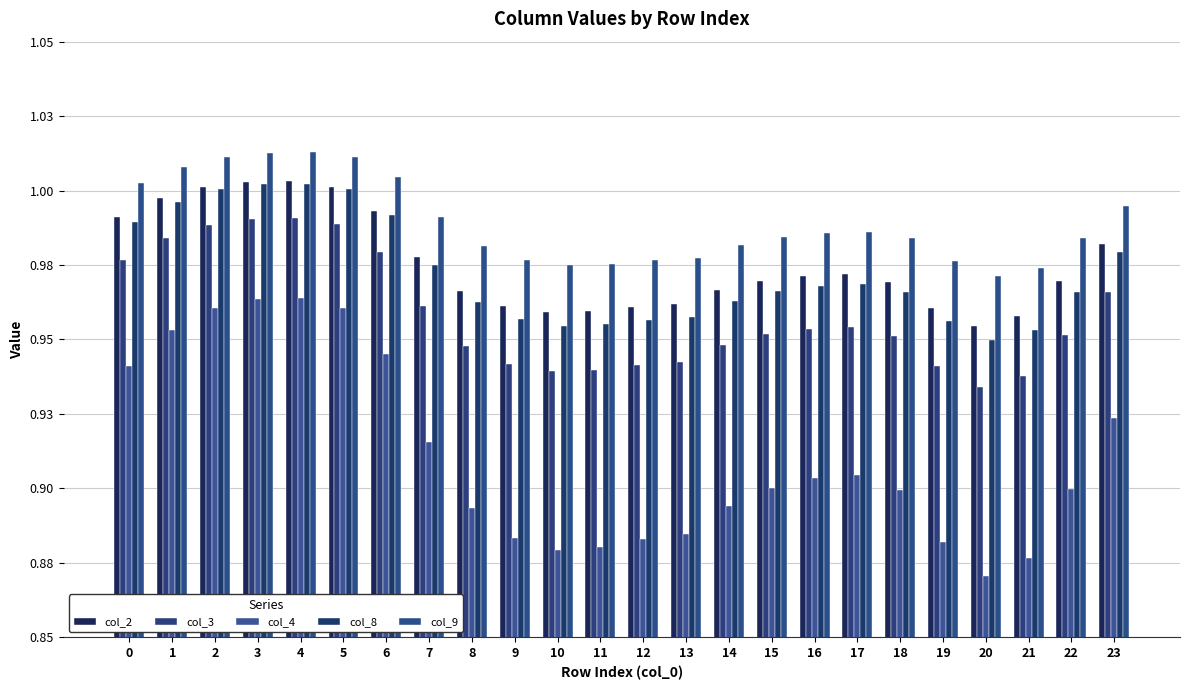

Read the col_4 value at 11.

0.9